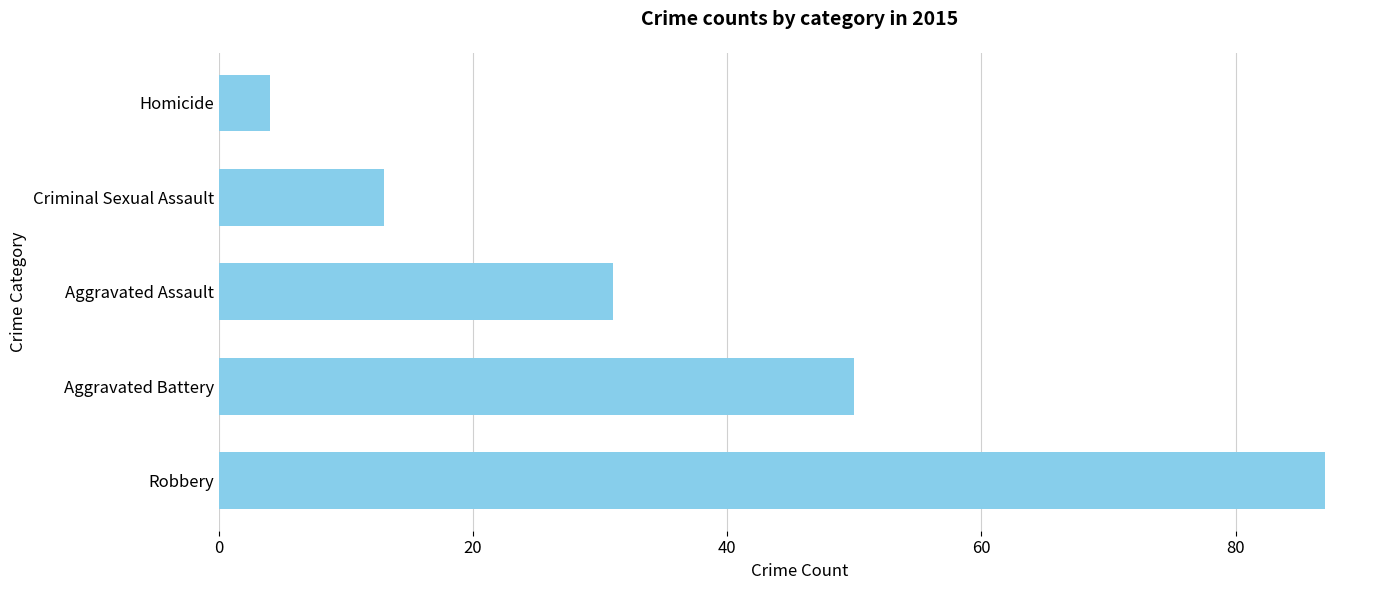

Where is the data nearest to the value 45?

Aggravated Battery